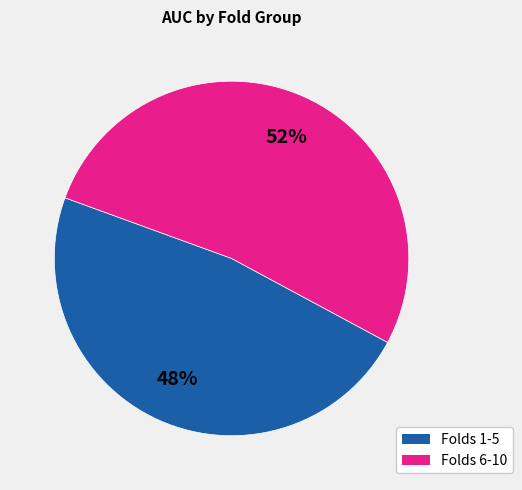

Is there any slice that represents more than half of the pie?

Yes